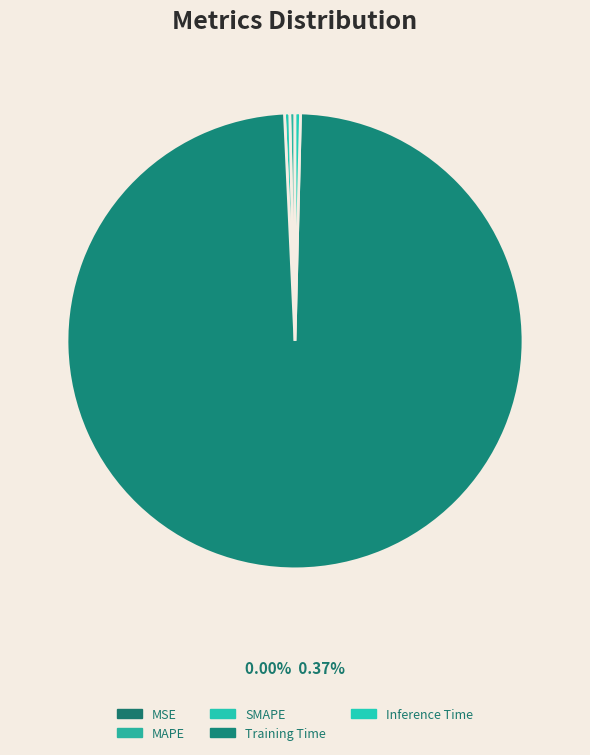

Rank the categories by value from lowest to highest.

MSE, MAPE, SMAPE, Inference Time, Training Time